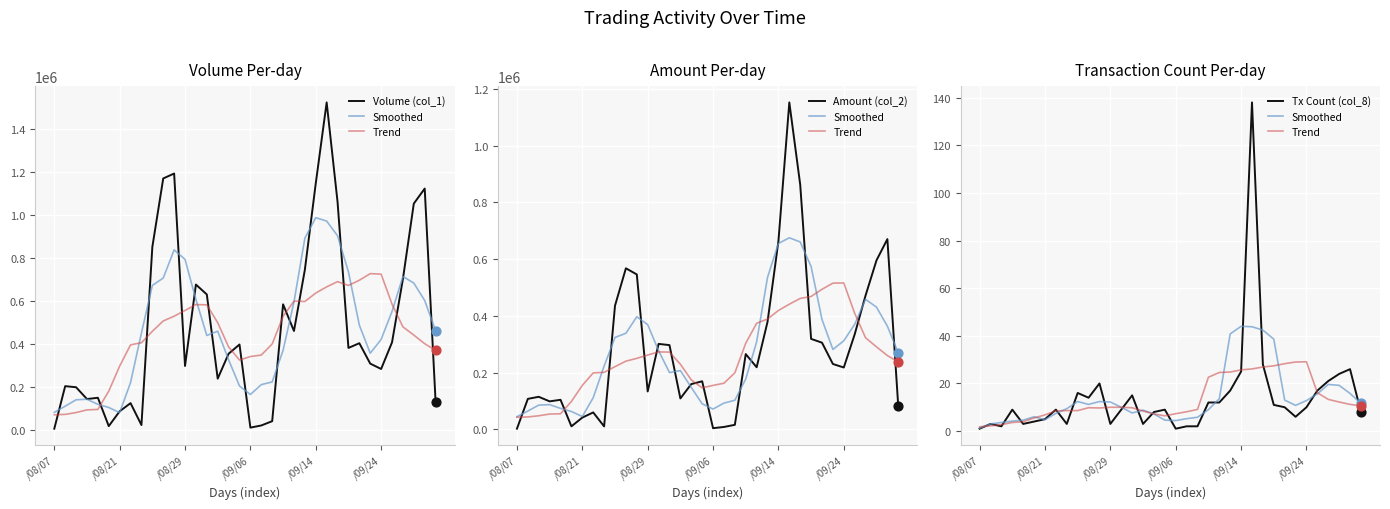

Is the value of Tx Count (col_8) at 20 greater than the value of Trend at 28?

No